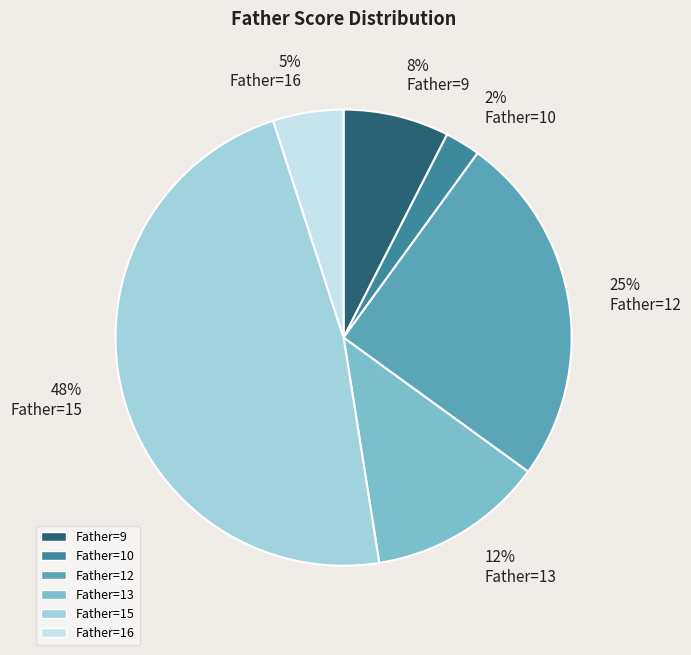

Is it true that Father=13 is 5% of the pie?

False